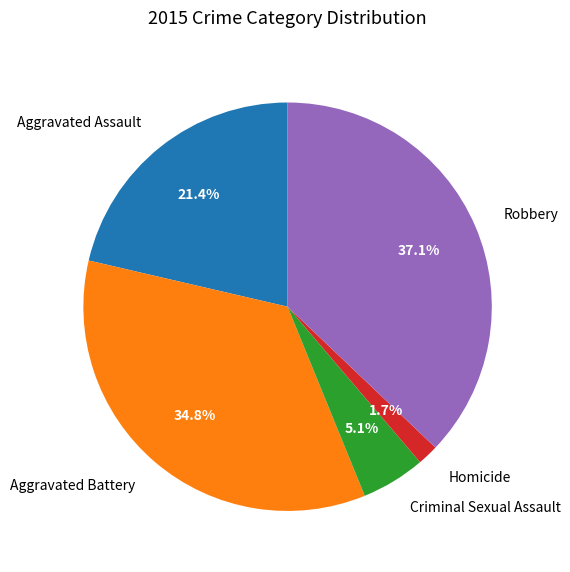

Rank the categories by value from lowest to highest.

Homicide, Criminal Sexual Assault, Aggravated Assault, Aggravated Battery, Robbery